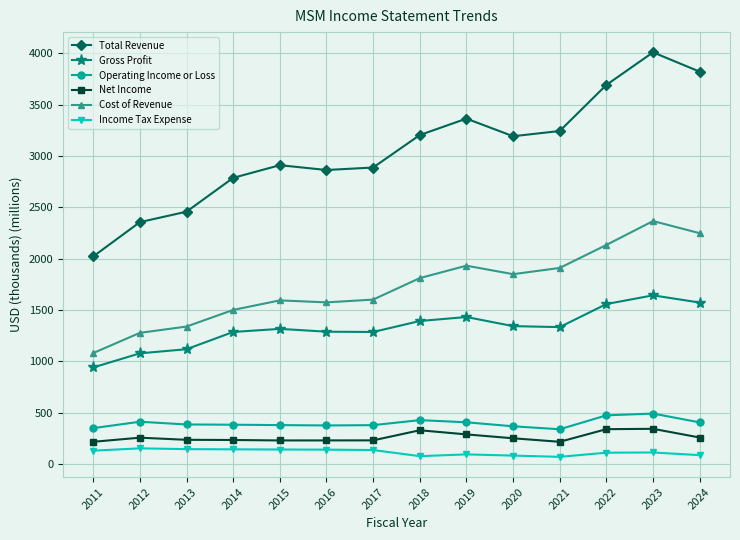

At how many categories does at least one series exceed 3725?

2